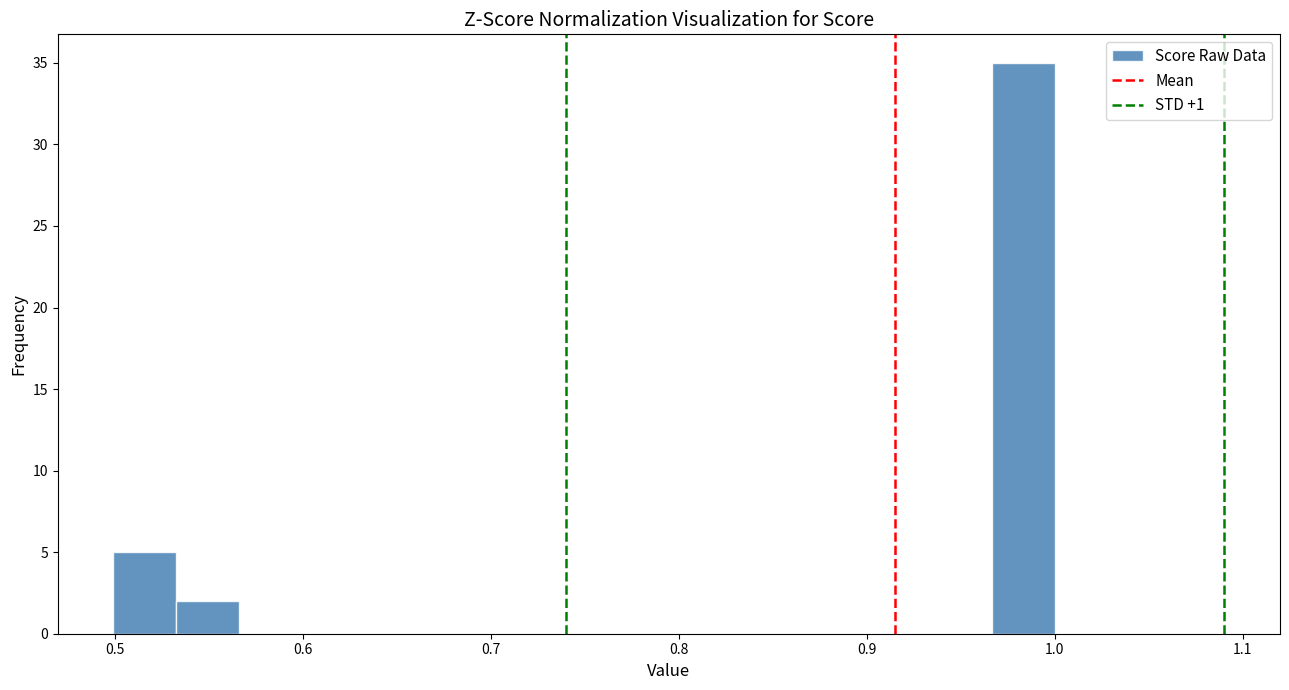

Read against the x-axis, roughly where is the centre of the tallest bar?

0.98